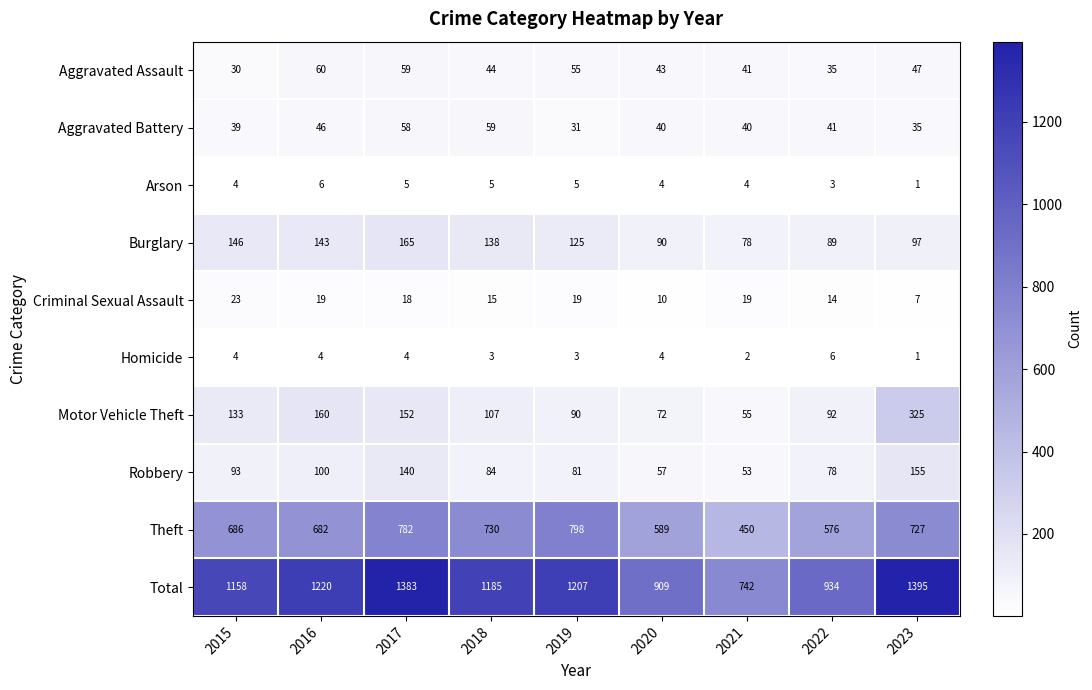

What is the average value of the Theft series?

669